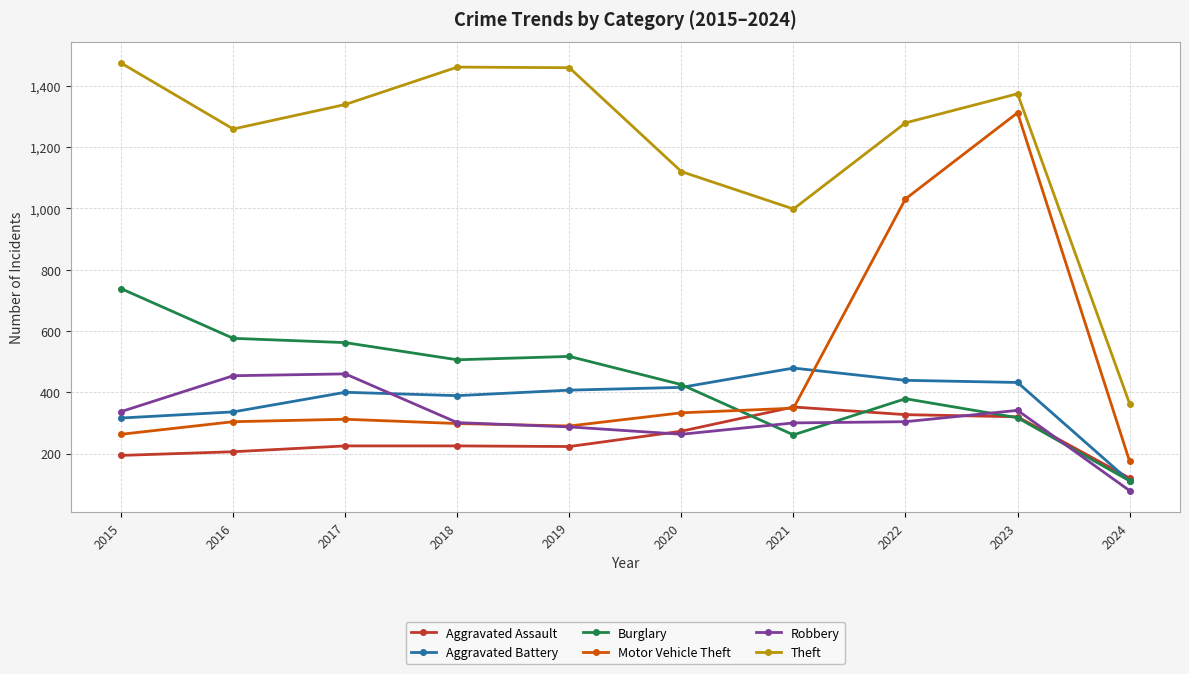

At which label does Aggravated Battery reach its minimum?

2024